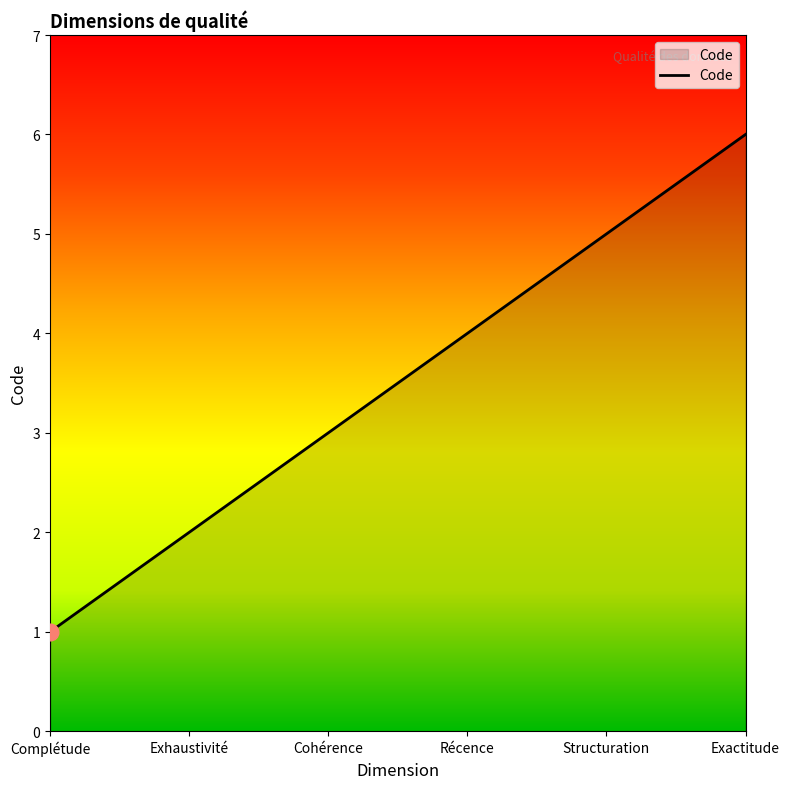

How many values are below 4?

3